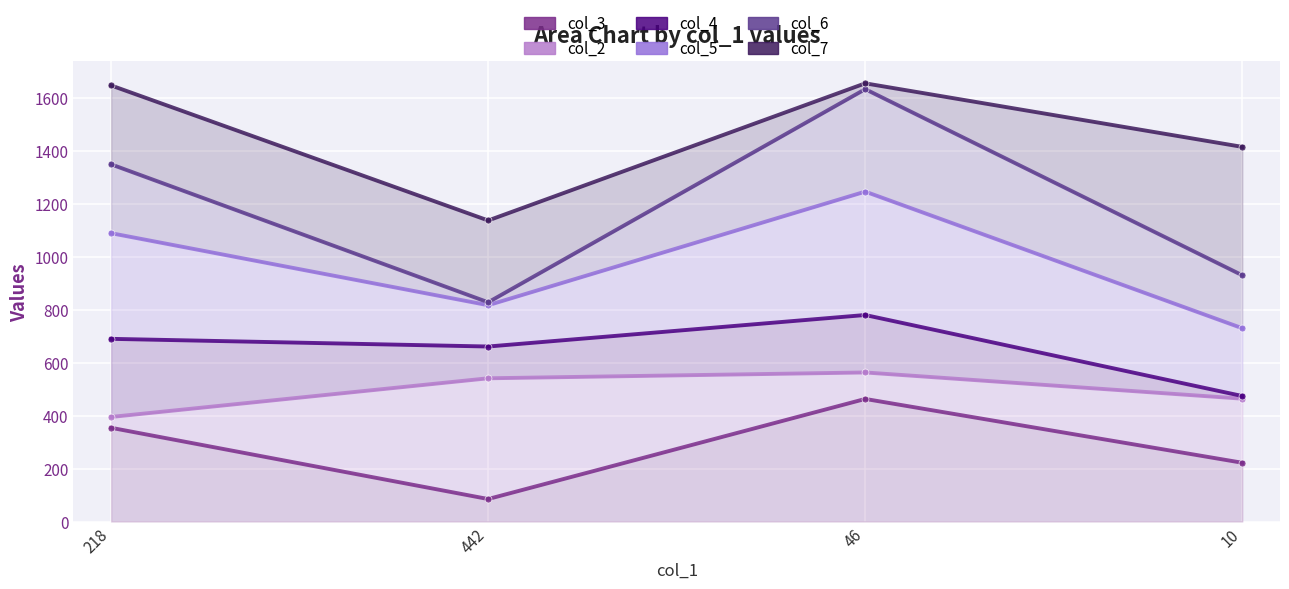

How many values in the col_4 series exceed 690?

1